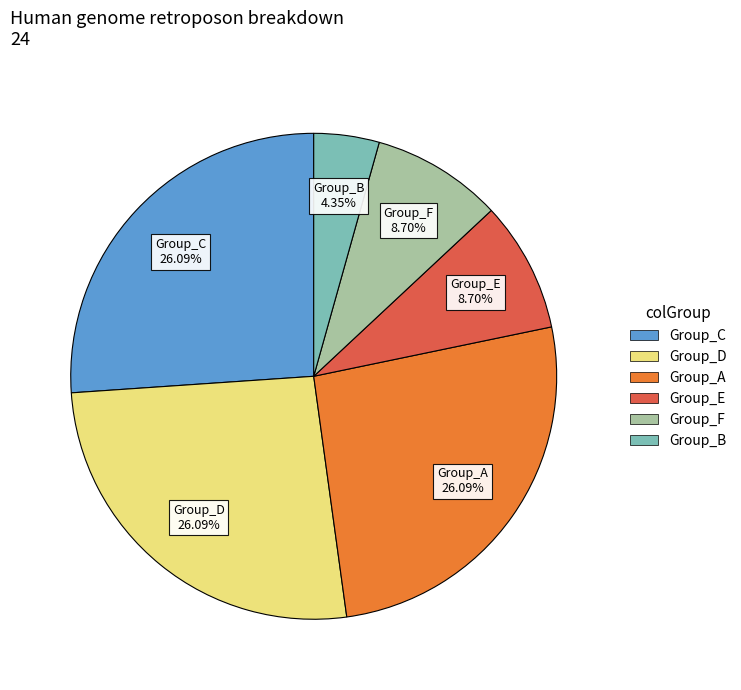

Is there any slice that represents more than half of the pie?

No